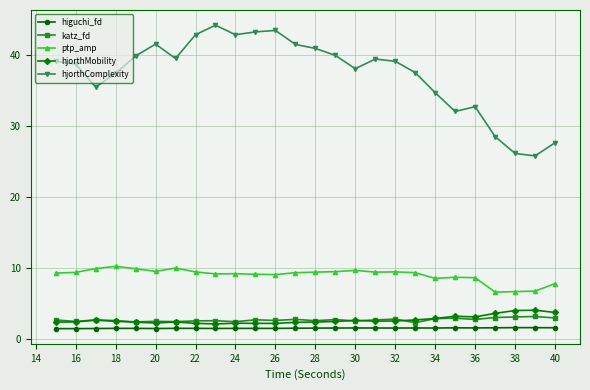

At how many categories does at least one series exceed 25?

26